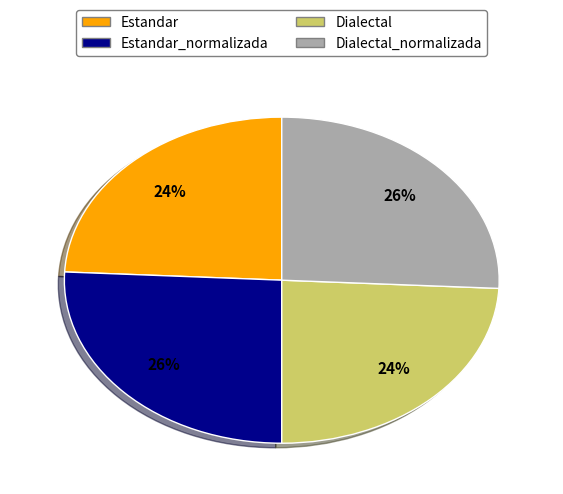

To the nearest percent, what is the difference between the largest and smallest slice percentages?

2%